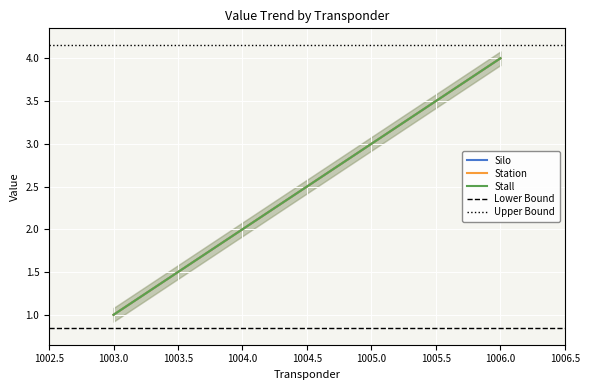

What is the sum of the Stall values at 1006 and 1004?

6